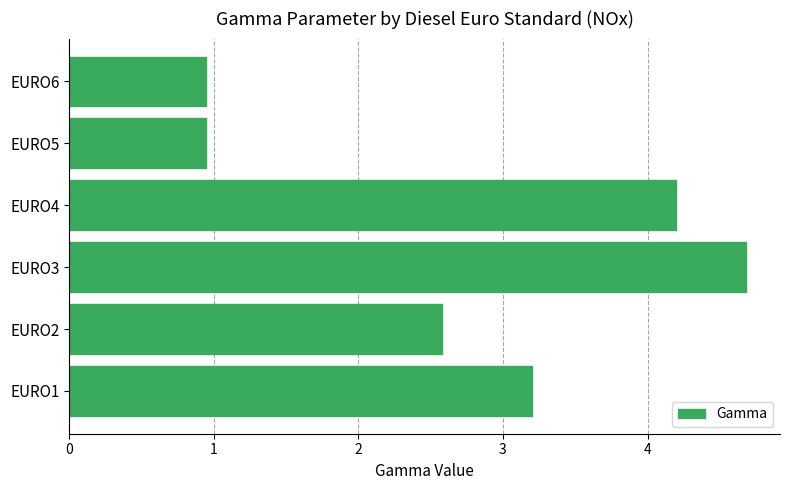

What is the approximate value at EURO2?

2.6